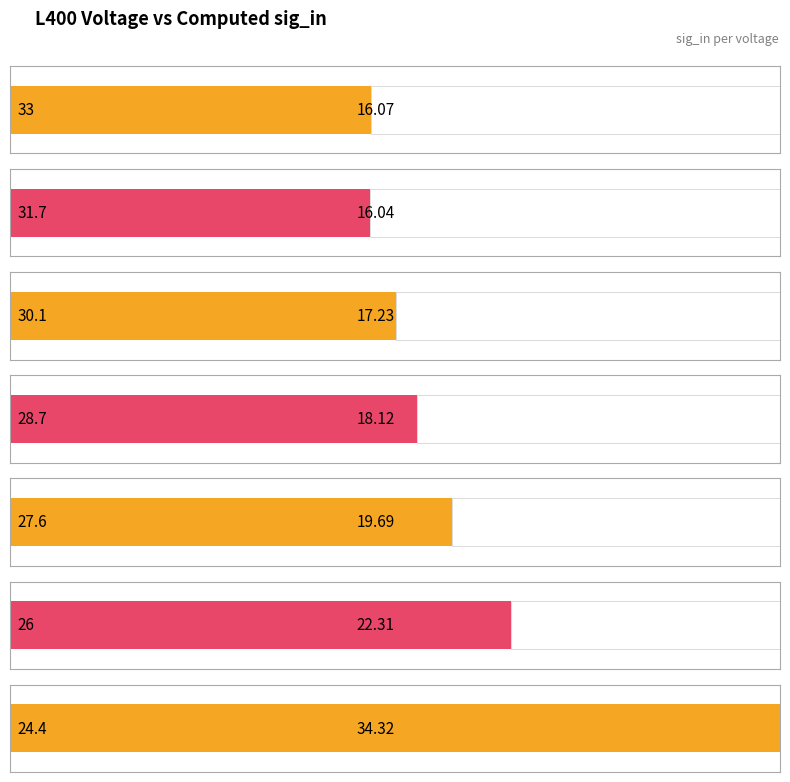

How many data points are above 18?

4